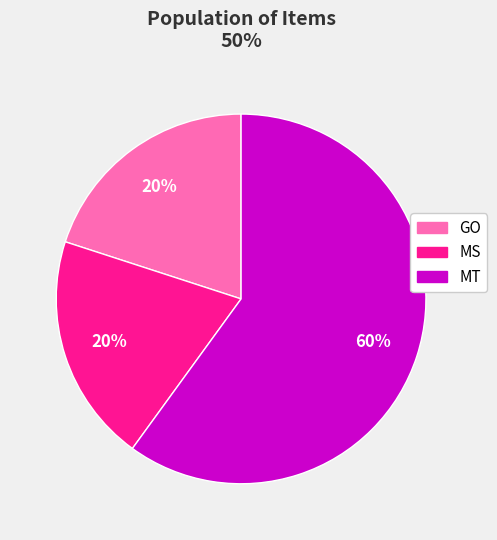

To the nearest percent, what portion does MS represent?

20%